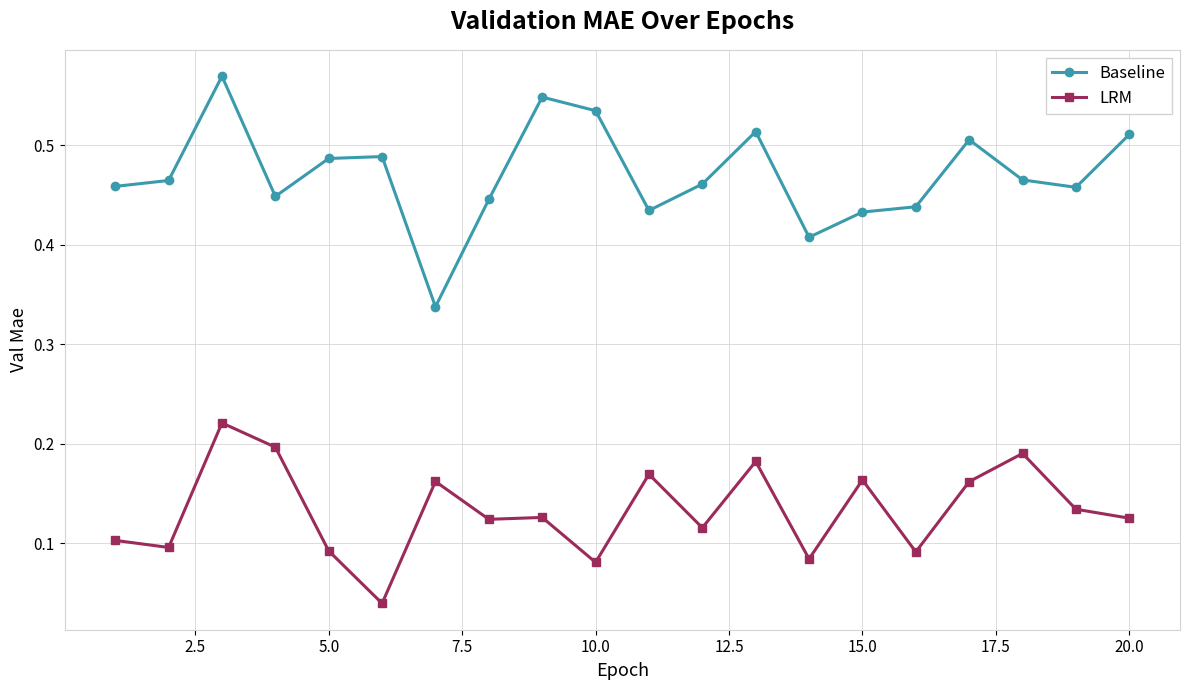

True or false: Baseline has more than 1 interior local peaks.

True